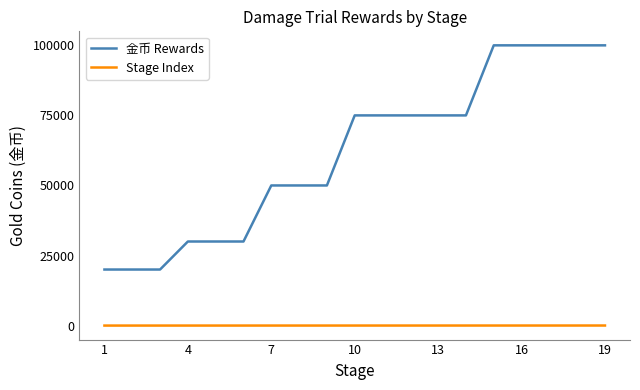

List the series in order of their peak value, lowest first.

Stage Index, 金币 Rewards